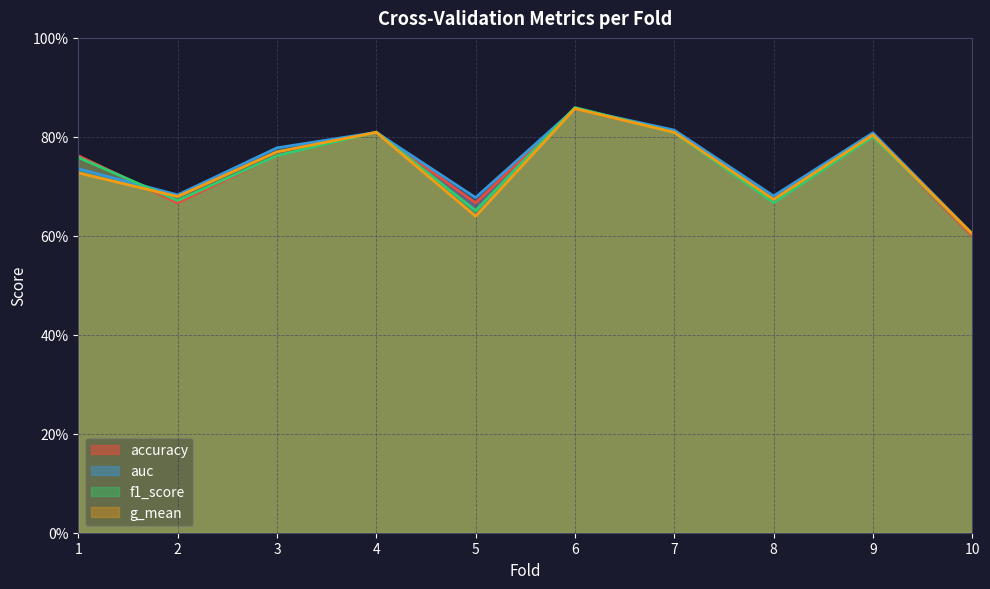

What is the difference between the second highest and minimum values in the g_mean series?

0.2